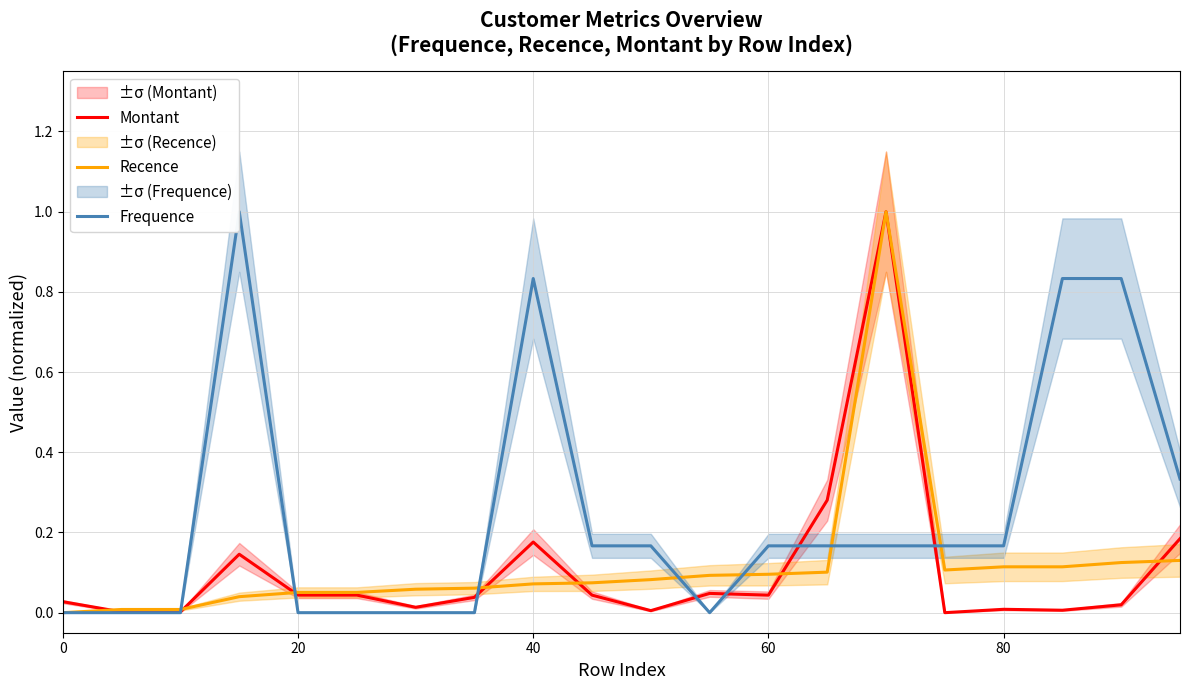

Reading left to right, extract all data points from this chart.

Montant: 0.0	0.0	0.0	0.1	0.0	0.0	0.0	0.0	0.2	0.0	0.0	0.0	0.0	0.3	1.0	0.0	0.0	0.0	0.0	0.2
Recence: 0.0	0.0	0.0	0.0	0.1	0.1	0.1	0.1	0.1	0.1	0.1	0.1	0.1	0.1	1.0	0.1	0.1	0.1	0.1	0.1
Frequence: 0.0	0.0	0.0	1.0	0.0	0.0	0.0	0.0	0.8	0.2	0.2	0.0	0.2	0.2	0.2	0.2	0.2	0.8	0.8	0.3